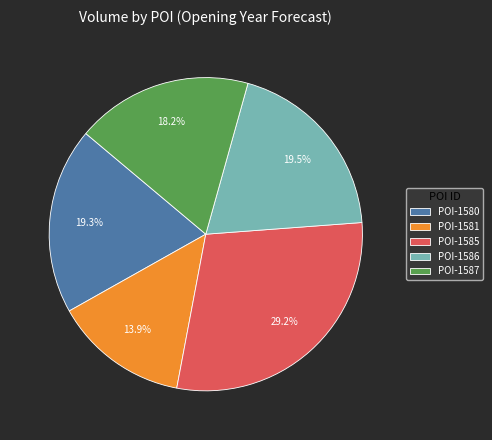

Combined, do POI-1580 and POI-1586 account for over 50%?

No